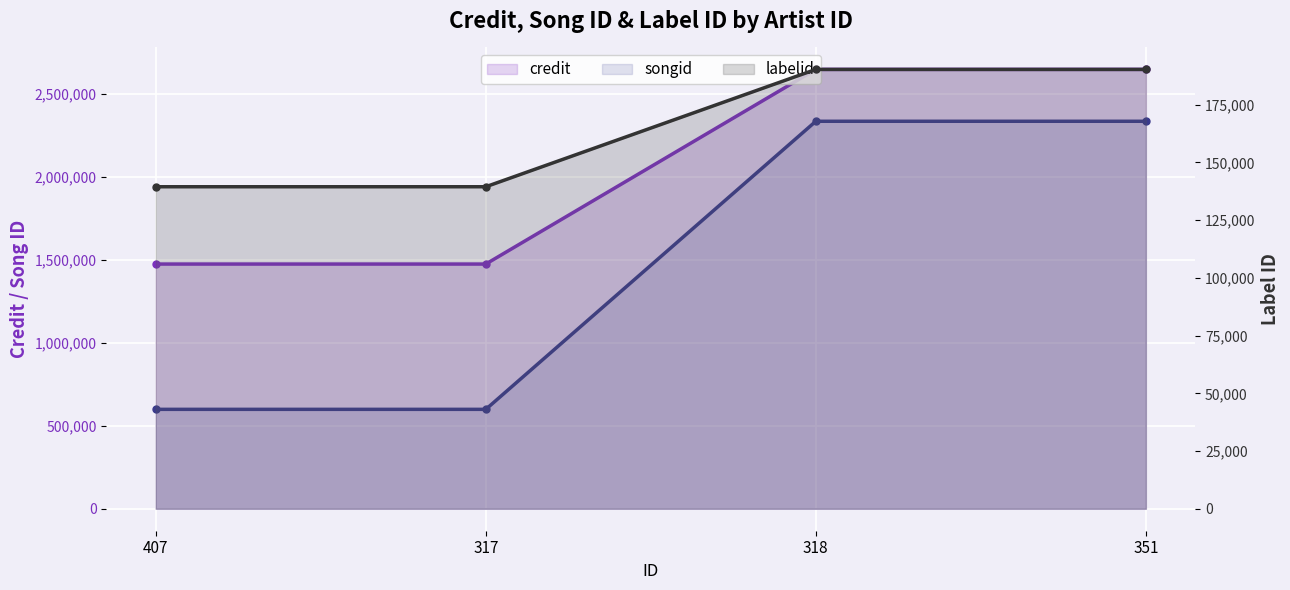

True or false: credit and labelid cross at least once.

False